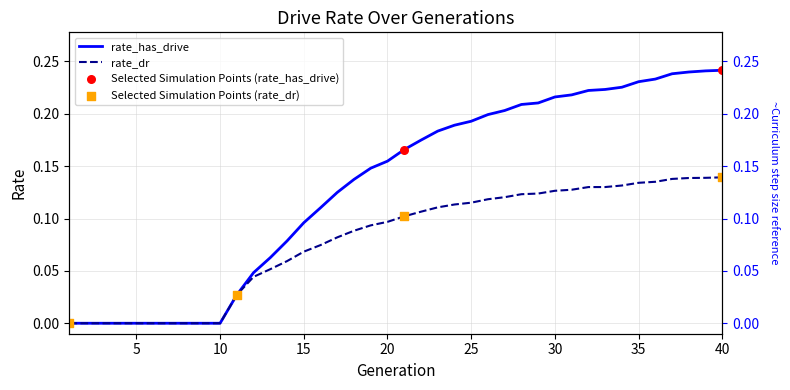

At how many categories does at least one series exceed 0?

30